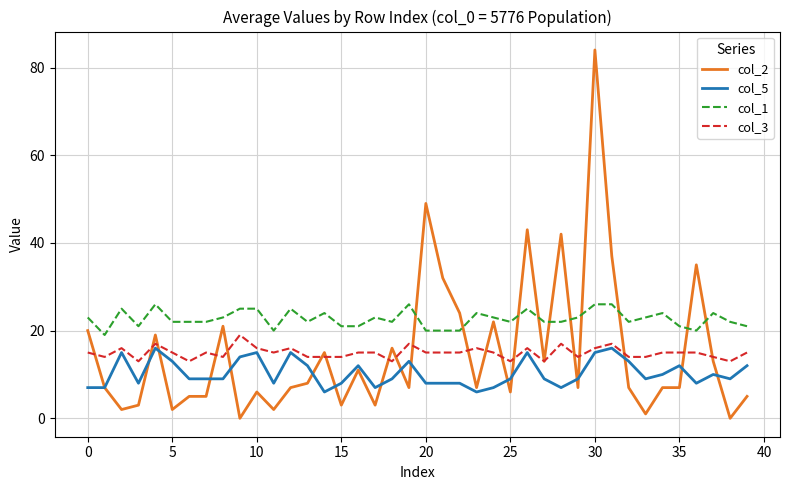

How many distinct data groups are displayed?

4